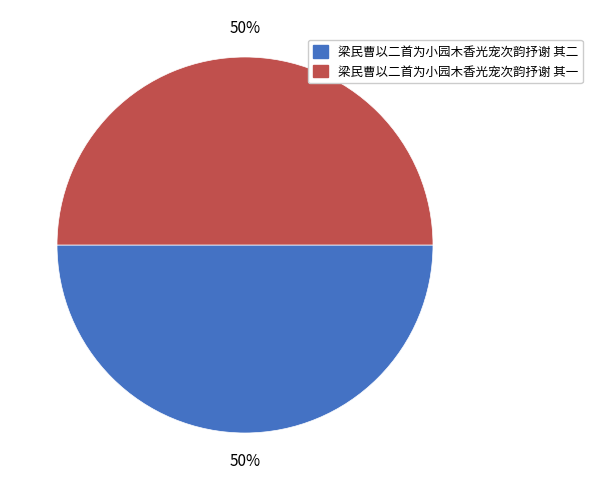

To the nearest percent, what percentage of the pie is 梁民曹以二首为小园木香光宠次韵抒谢 其二?

50%